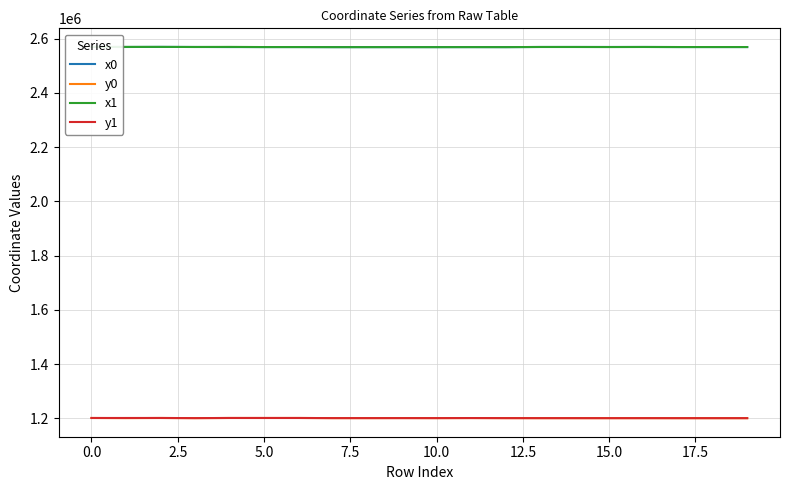

How many interior local peaks does the x1 series have?

5